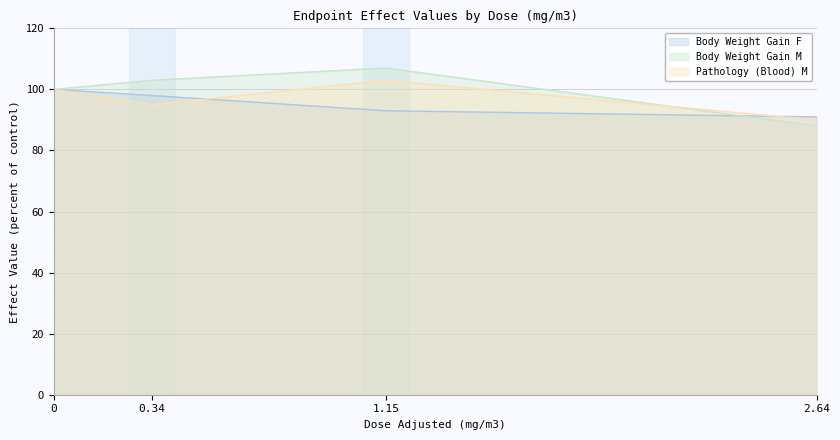

What are all the series names shown in the legend?

Body Weight Gain F, Body Weight Gain M, Pathology (Blood) M